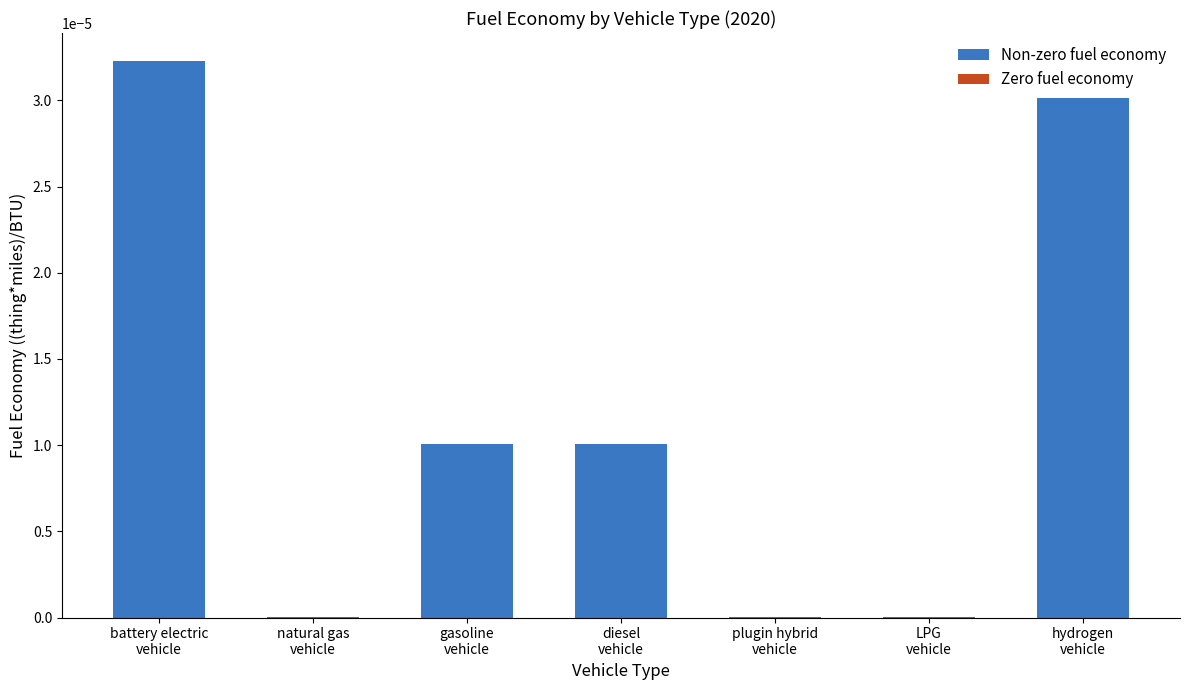

At which label is the value closest to 0?

natural gas vehicle